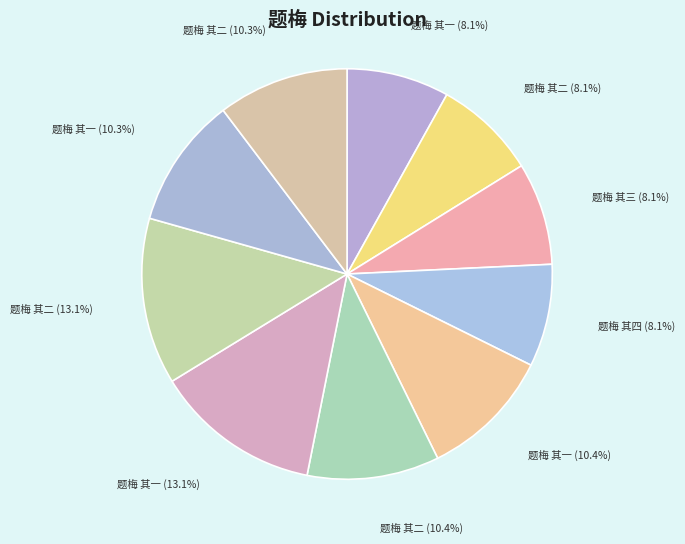

How many segments does this pie chart have?

10